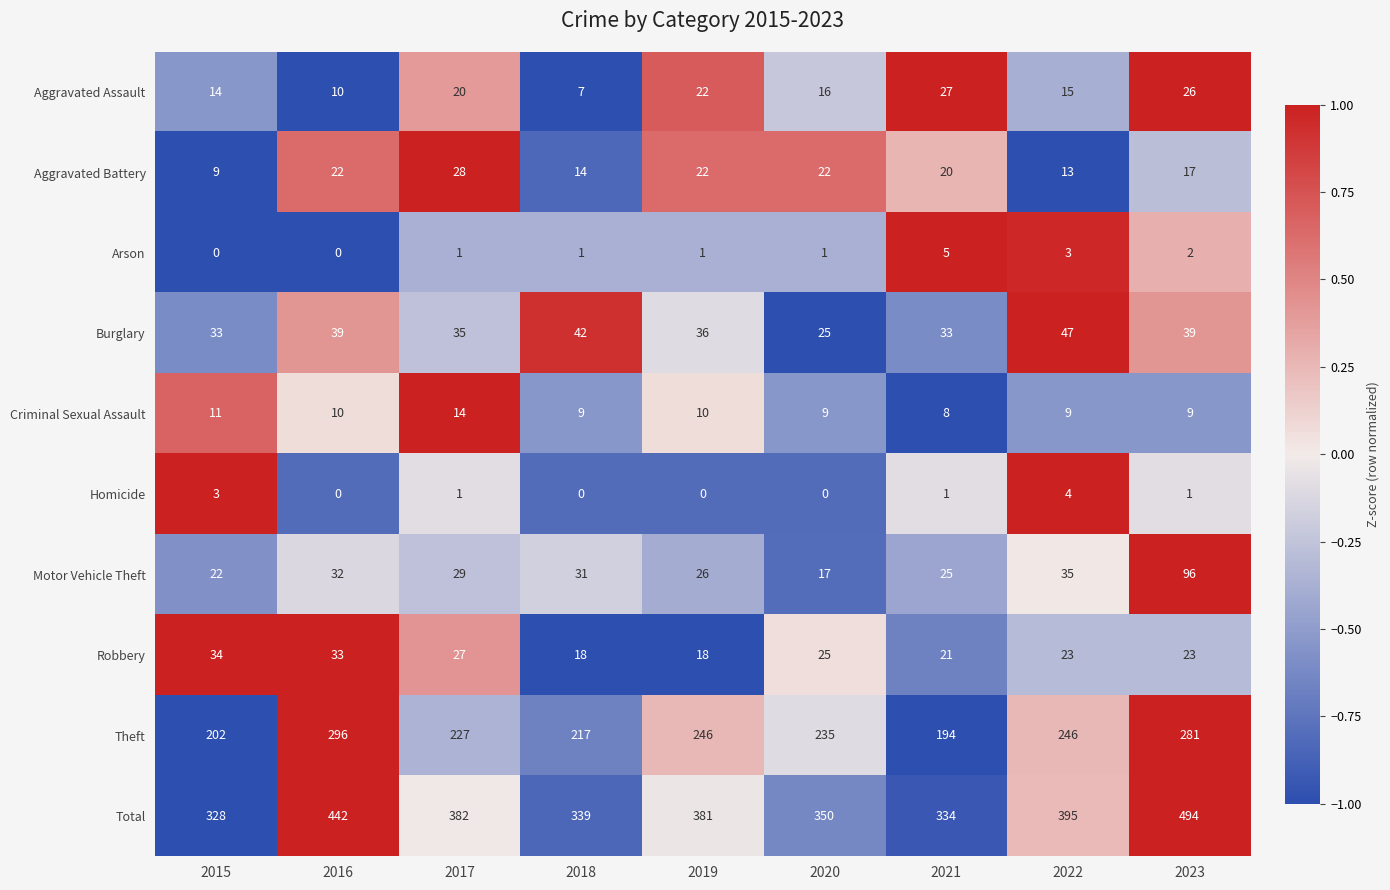

Where does the Burglary series first go above 36?

2016